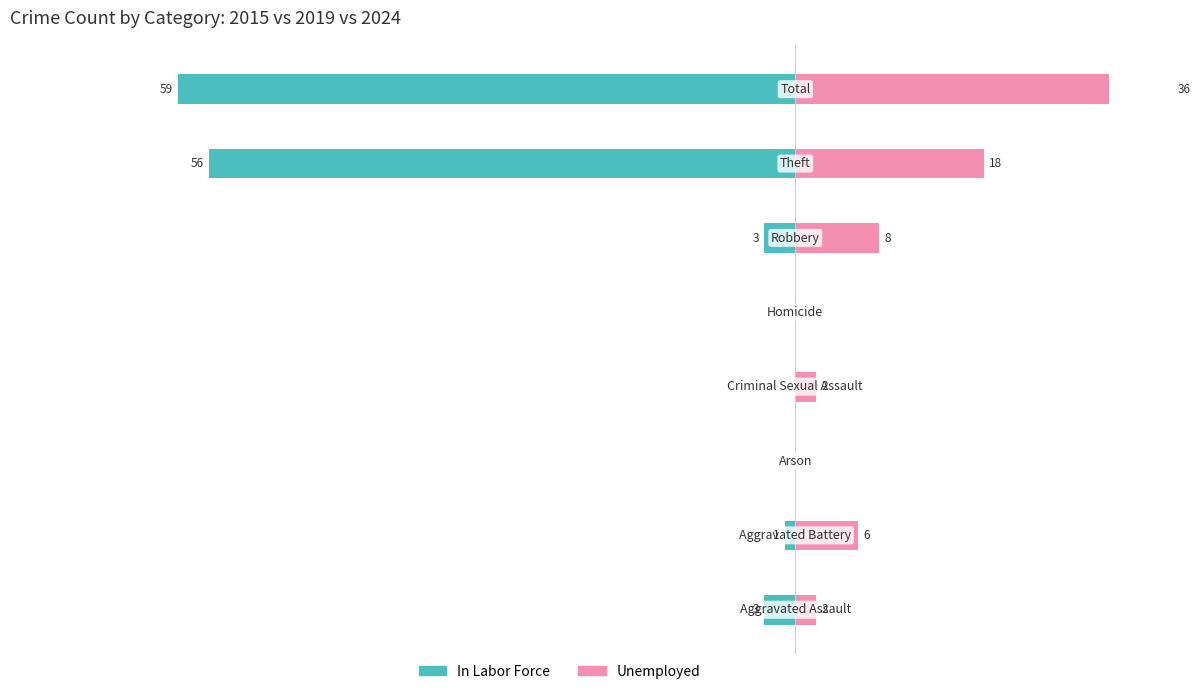

The In Labor Force series shows -76 at 40. True or false?

False